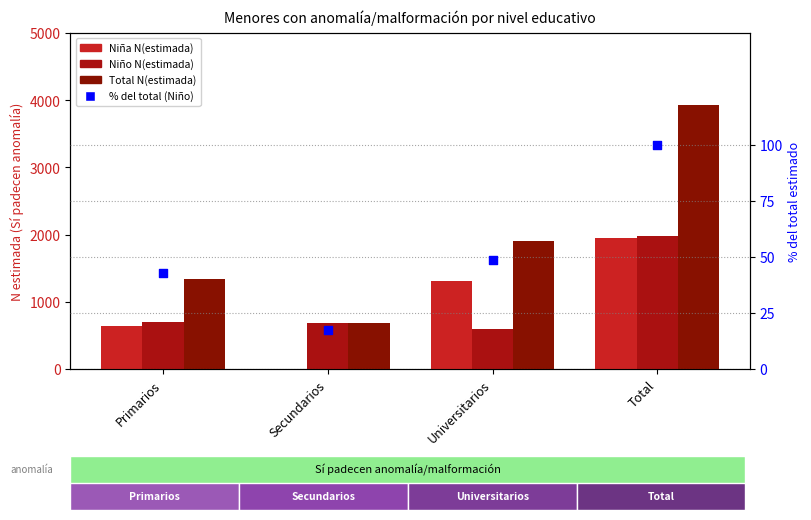

Is the value of Total N(estimada) at Universitarios greater than the value of Niño N(estimada) at Total?

No